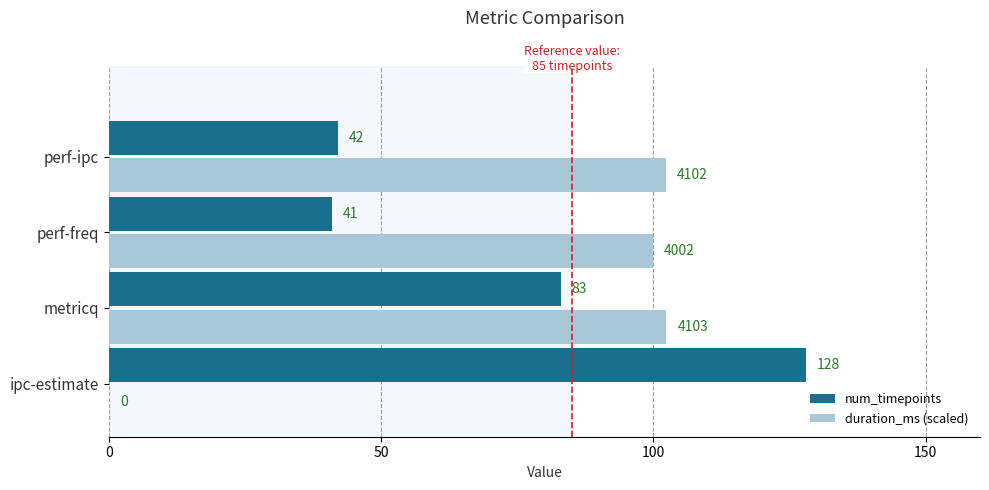

Which series changed the most between metricq and perf-ipc?

num_timepoints